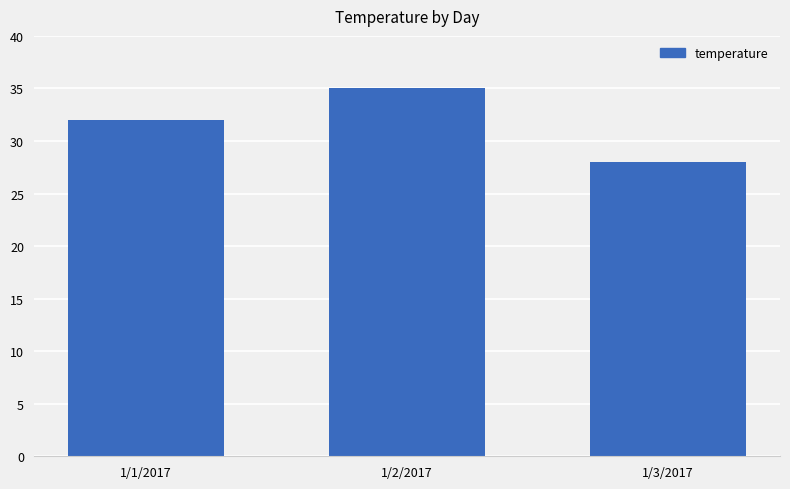

Rank the categories by value from highest to lowest.

1/2/2017, 1/1/2017, 1/3/2017